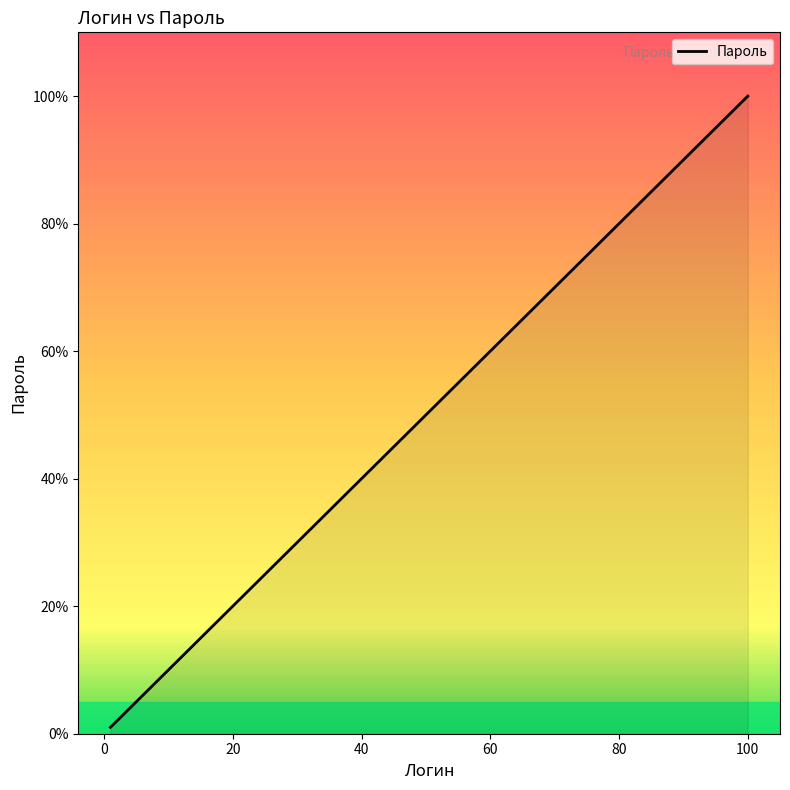

What is the greatest value displayed?

100